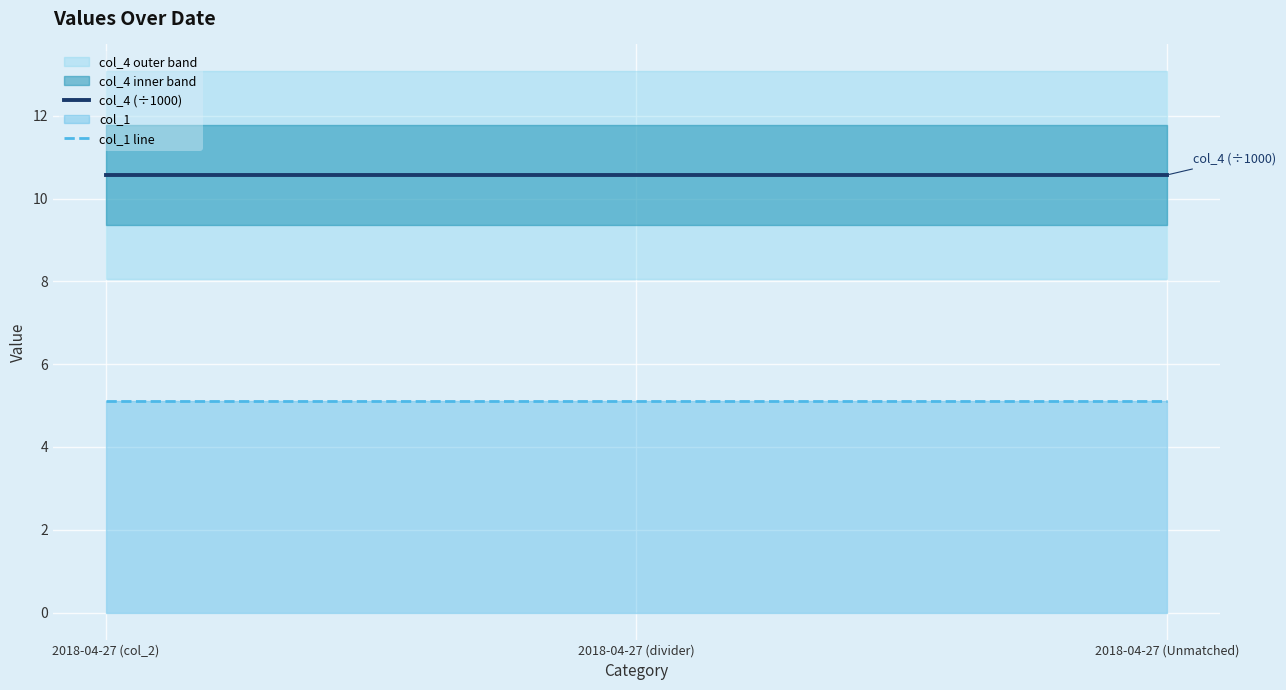

At which category is the sum across all series the highest?

2018-04-27 (col_2)